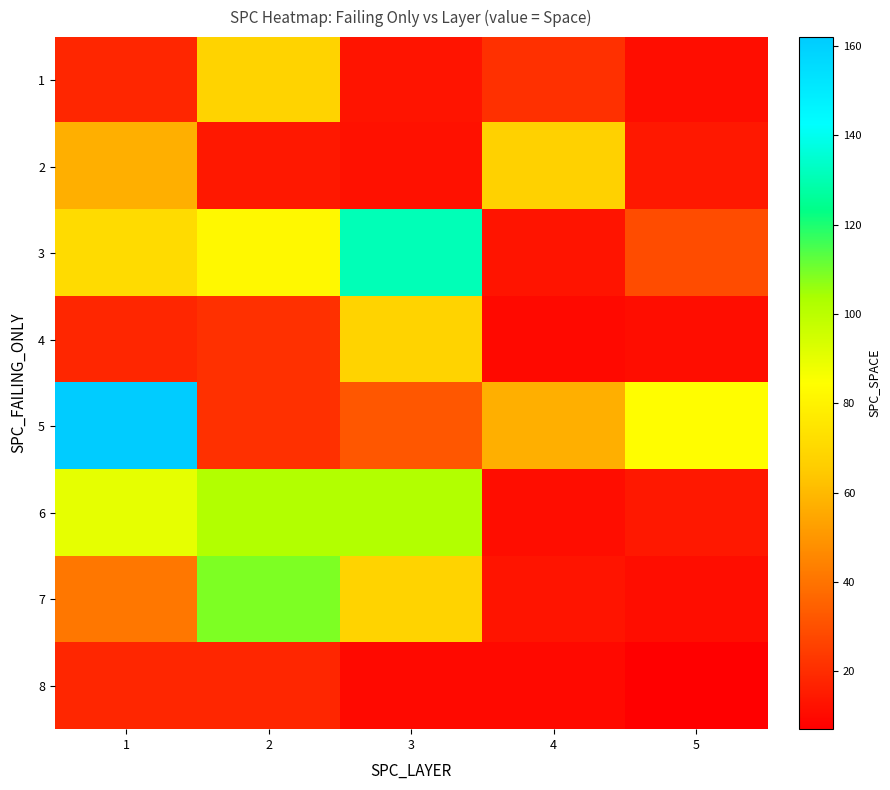

What is the total value across all series at 1?

475